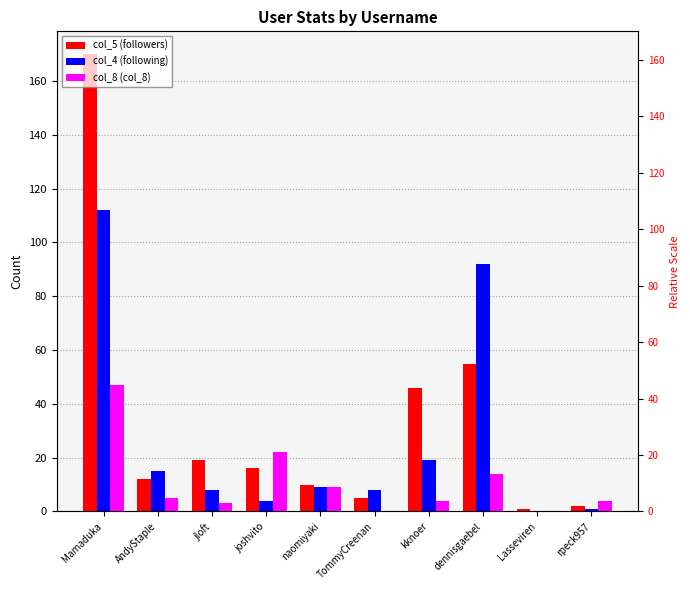

Which series changed the most between TommyCreenan and dennisgaebel?

col_4